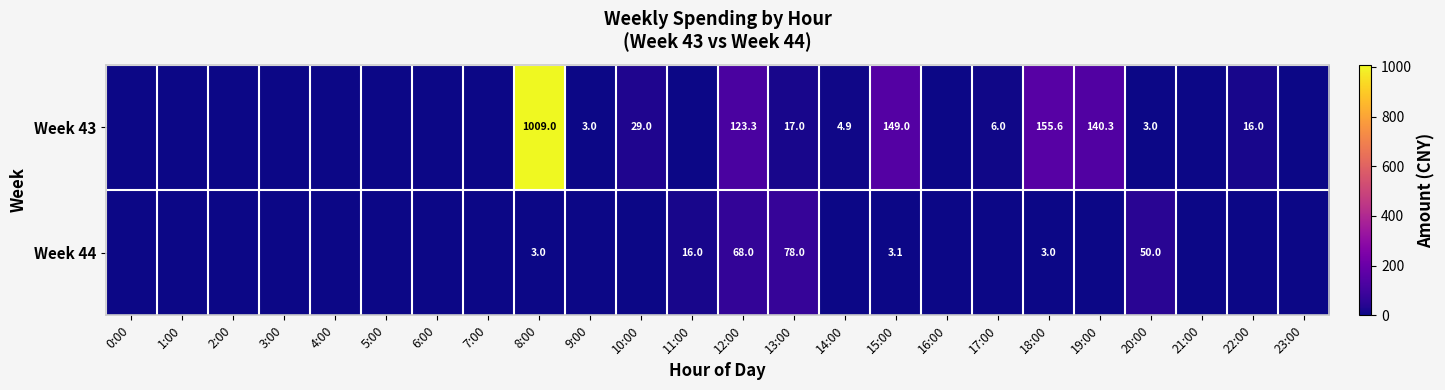

At how many categories does at least one series exceed 499?

1